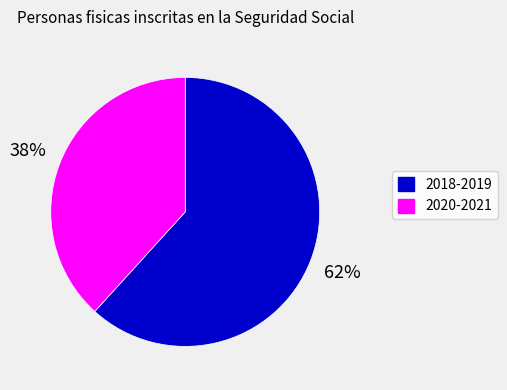

To the nearest percent, what is the average slice percentage?

50%